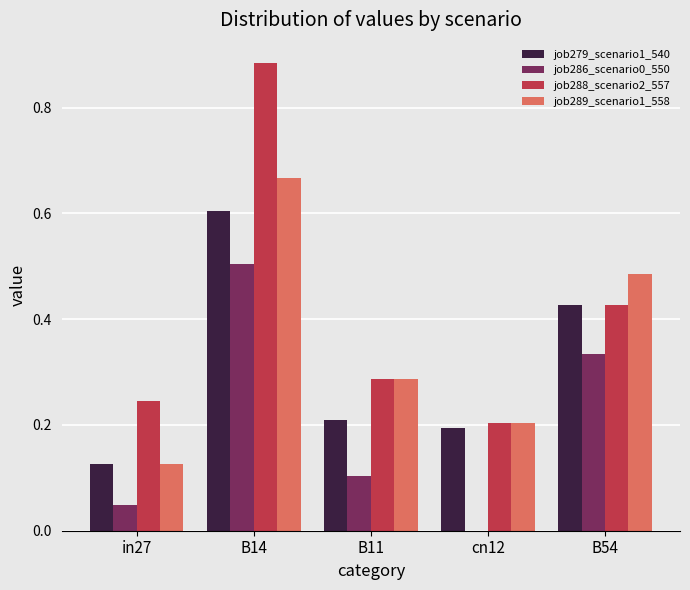

True or false: job279_scenario1_540 has a value of 0.3 at B11.

False